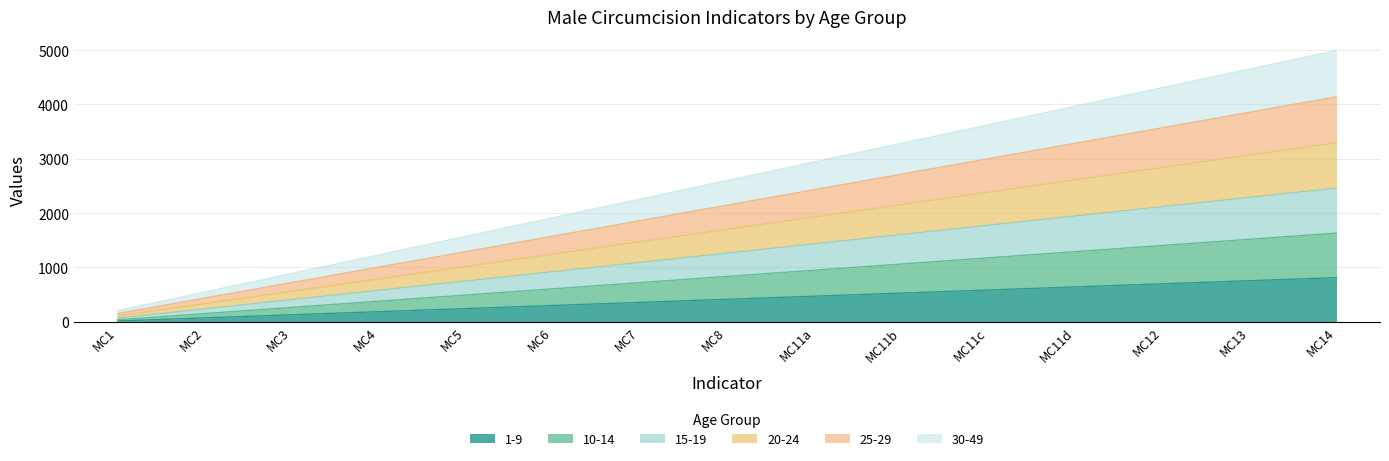

List the series in order of their peak value, lowest first.

1-9, 10-14, 15-19, 20-24, 25-29, 30-49